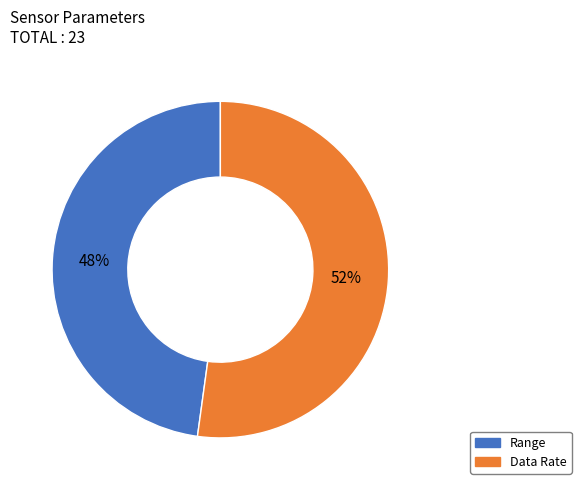

Does Range represent more than half of the total?

No